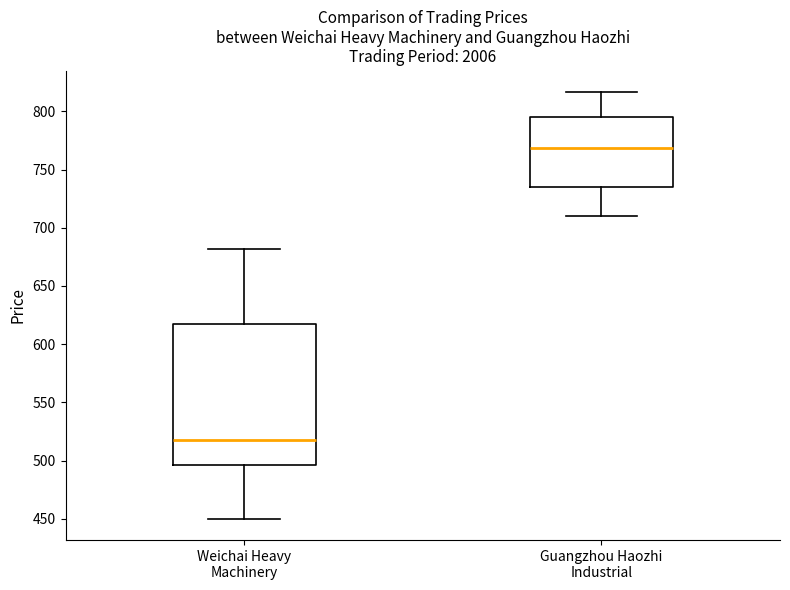

Which box has the highest median line?

Guangzhou Haozhi Industrial